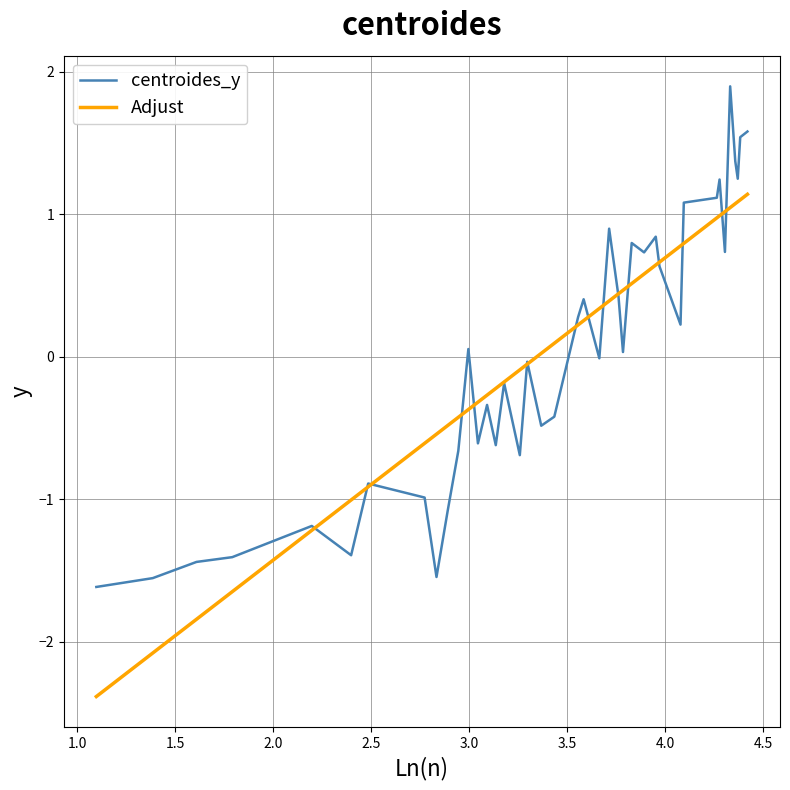

Rank the series by their maximum value, from lowest to highest.

Adjust, centroides_y